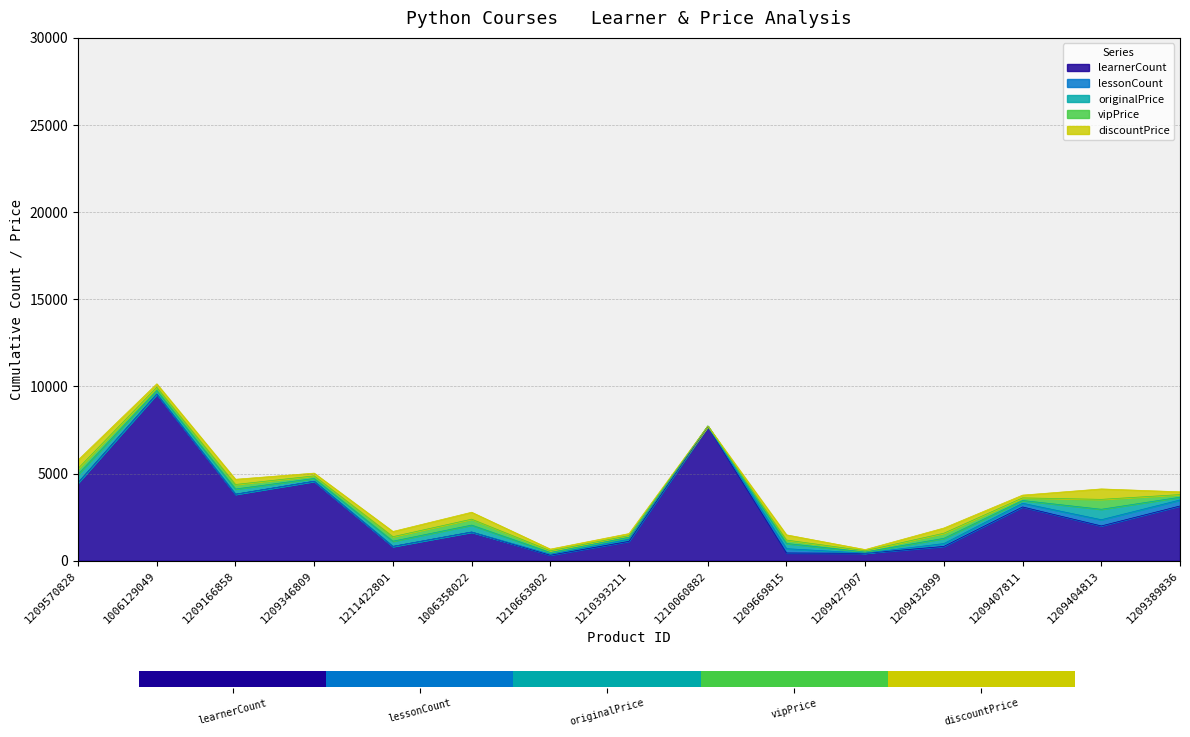

What is the difference between the originalPrice values at 1006129049 and 1210663802?

100